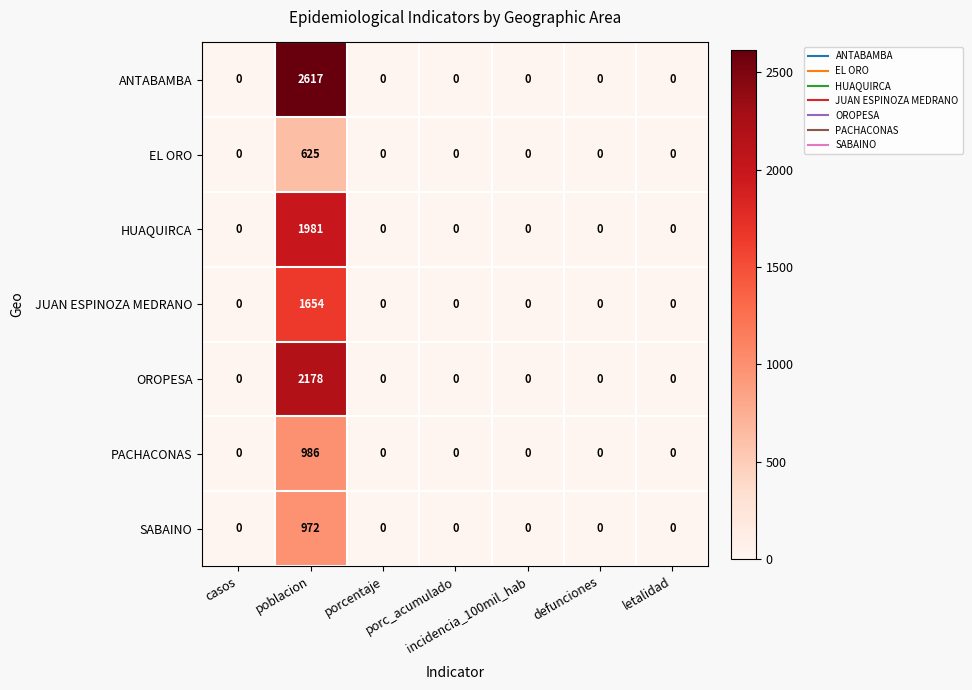

Which series has the largest range (max minus min)?

ANTABAMBA